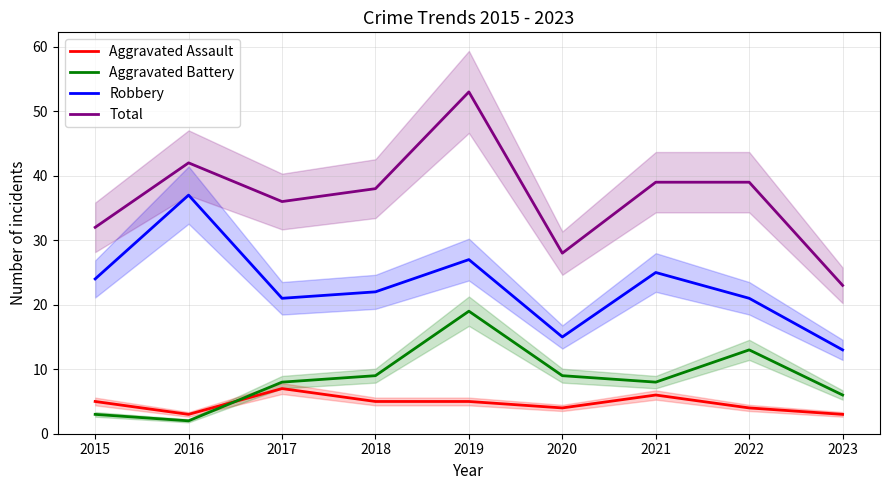

Reading right to left, list all the values displayed in this chart.

Aggravated Assault: 2023=3	2022=4	2021=6	2020=4	2019=5	2018=5	2017=7	2016=3	2015=5
Aggravated Battery: 2023=6	2022=13	2021=8	2020=9	2019=19	2018=9	2017=8	2016=2	2015=3
Robbery: 2023=13	2022=21	2021=25	2020=15	2019=27	2018=22	2017=21	2016=37	2015=24
Total: 2023=23	2022=39	2021=39	2020=28	2019=53	2018=38	2017=36	2016=42	2015=32